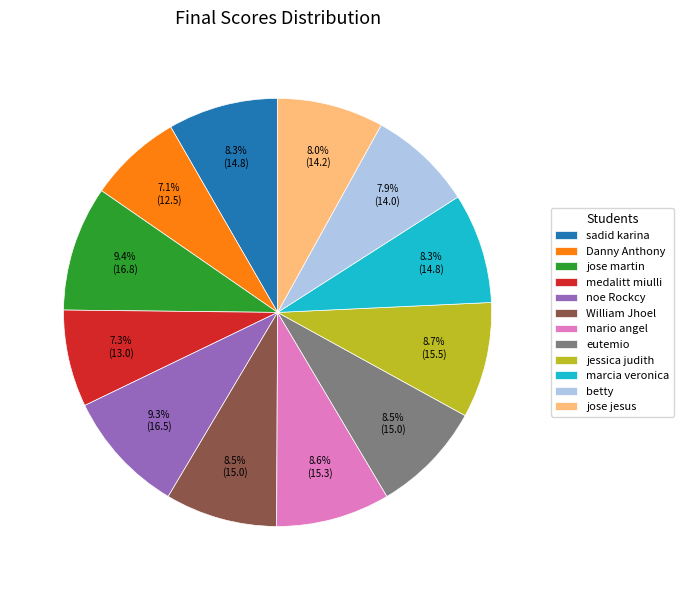

How many slices are in this pie chart?

12